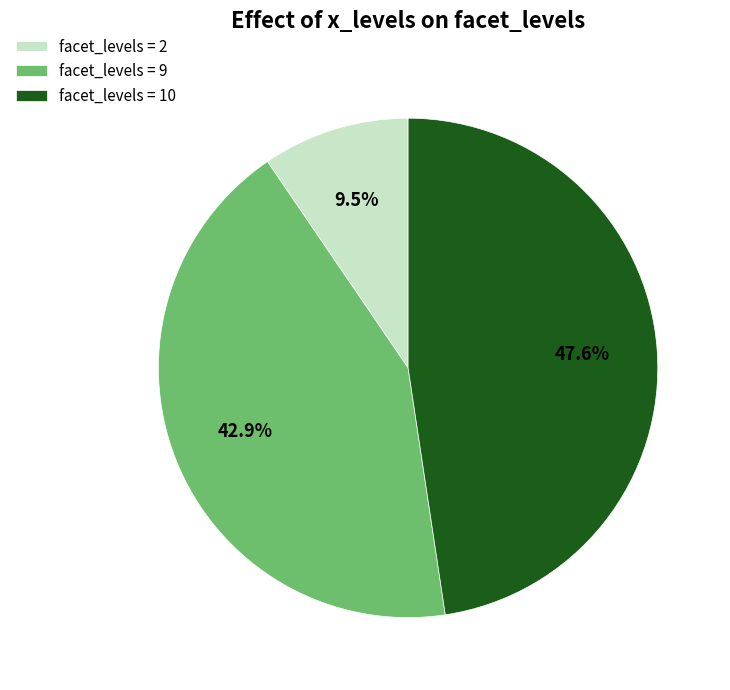

Which has a higher value, facet_levels = 2 or facet_levels = 10?

facet_levels = 10